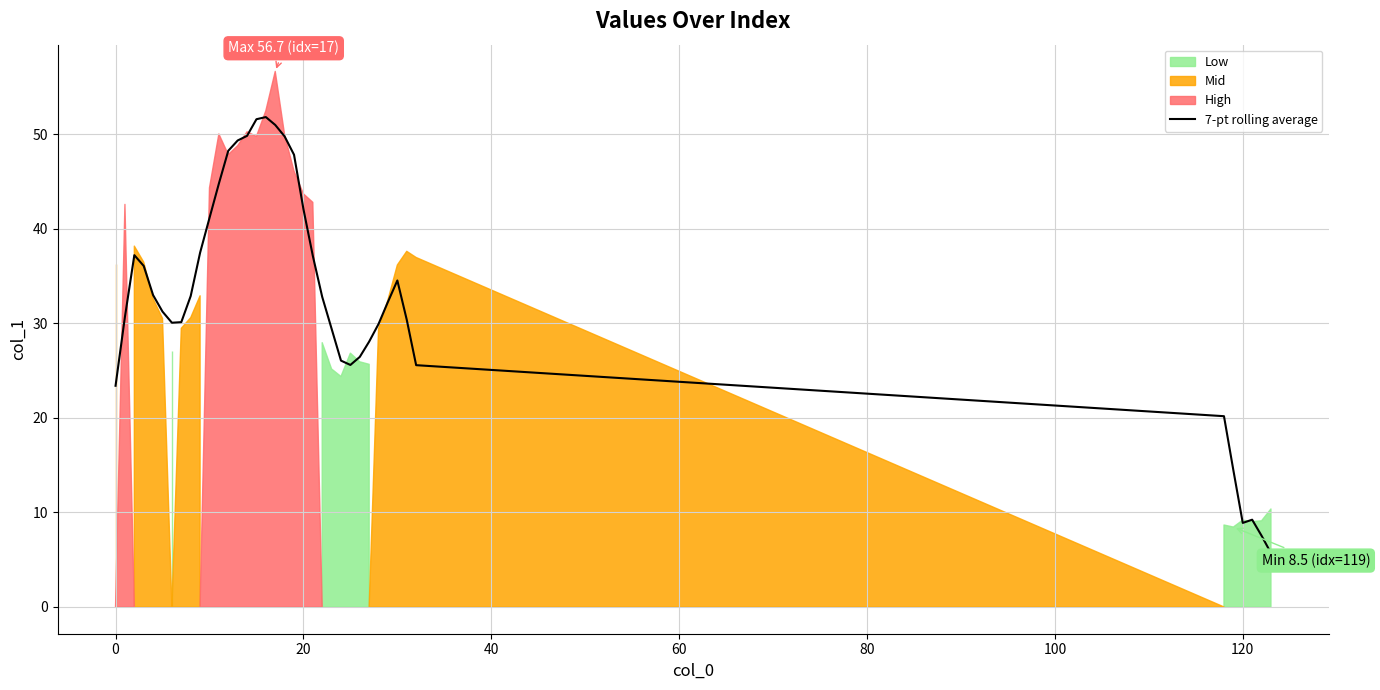

Is it true that 7-pt rolling average equals 65.1 at 20?

False